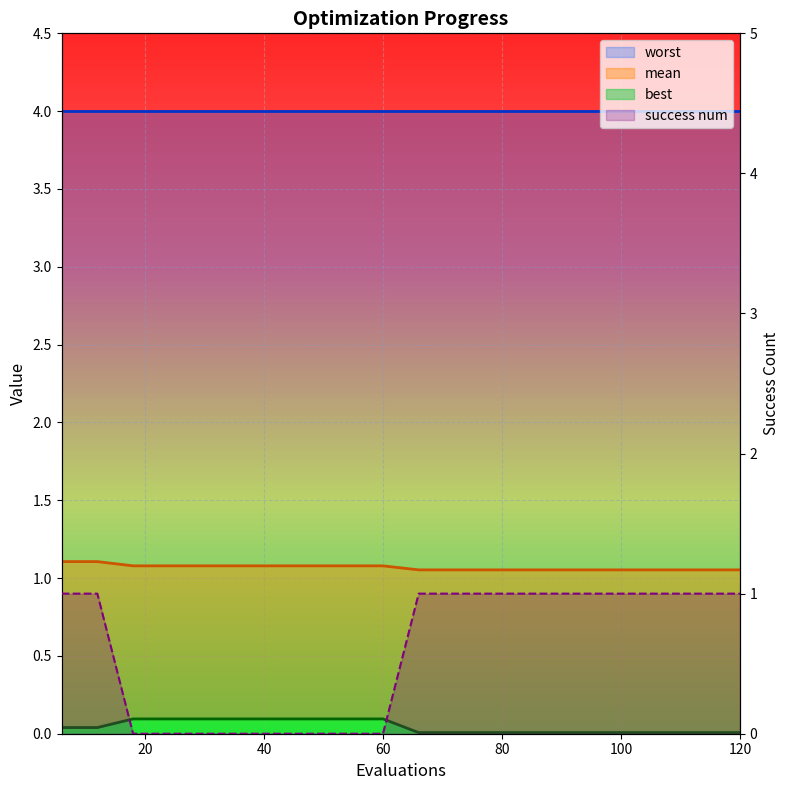

What is the approximate value of success num at 120?

1.0